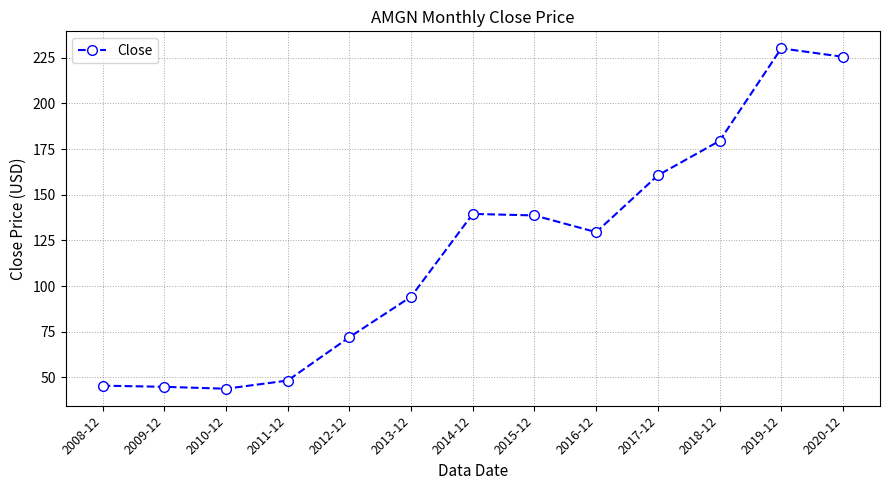

Is it true that the value at 2020-12 is 81.7?

False